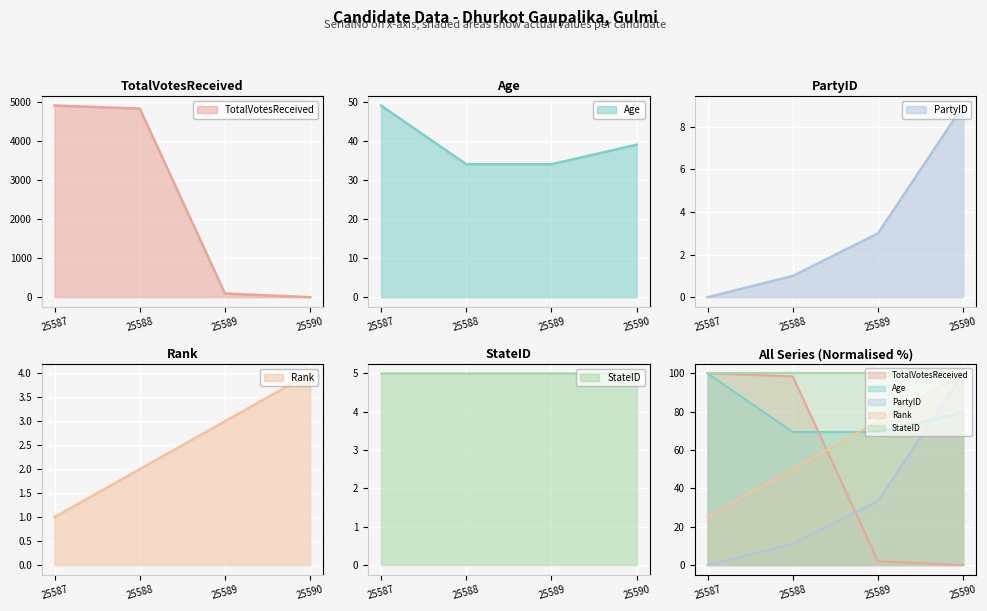

The TotalVotesReceived series shows 2213 at 25587. True or false?

False